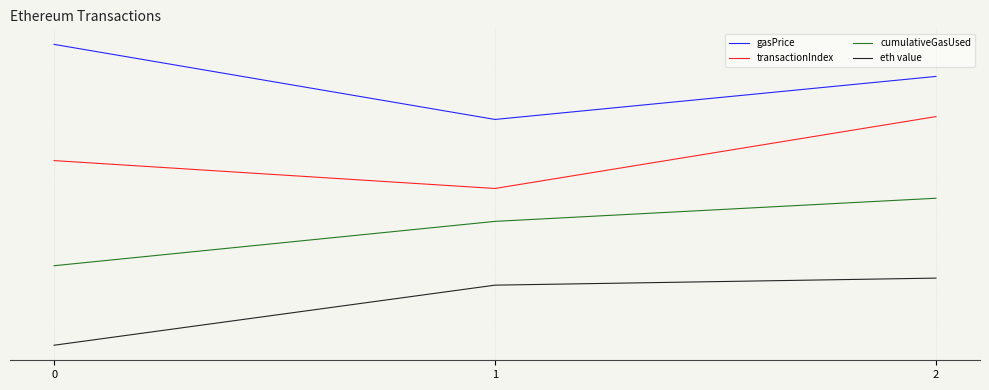

At 1, list the series in order from largest to smallest.

gasPrice, transactionIndex, cumulativeGasUsed, eth value